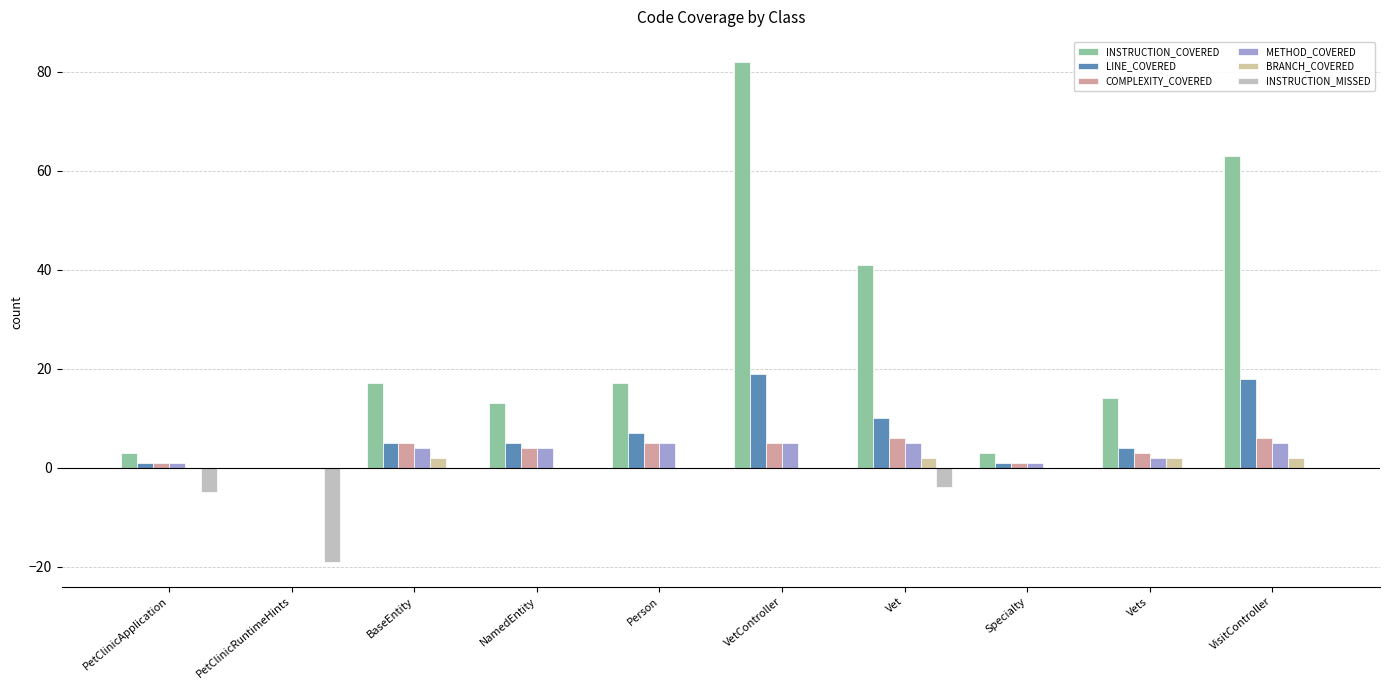

List the series in order of their peak value, lowest first.

INSTRUCTION_MISSED, BRANCH_COVERED, METHOD_COVERED, COMPLEXITY_COVERED, LINE_COVERED, INSTRUCTION_COVERED